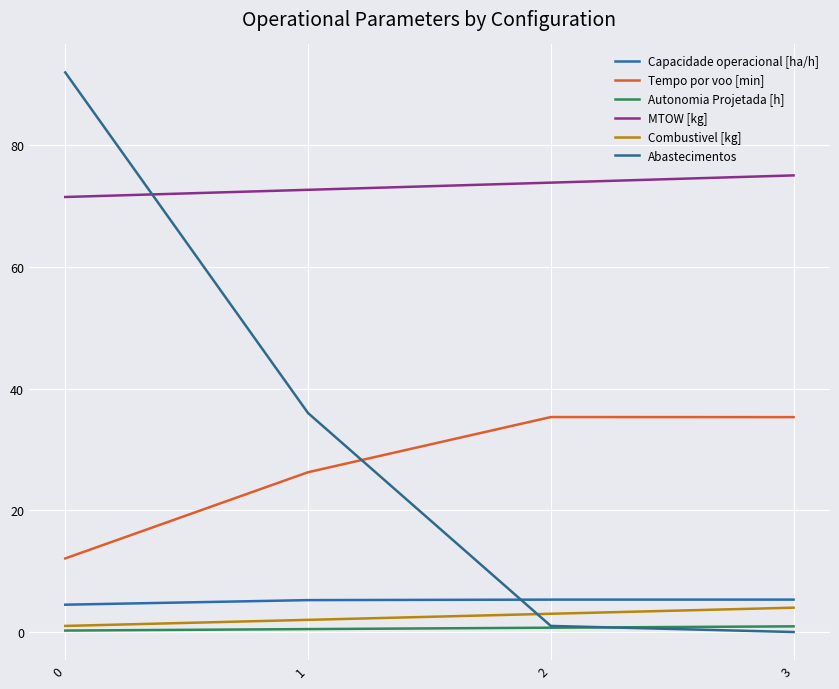

Is this an area chart (filled region under the line)?

No